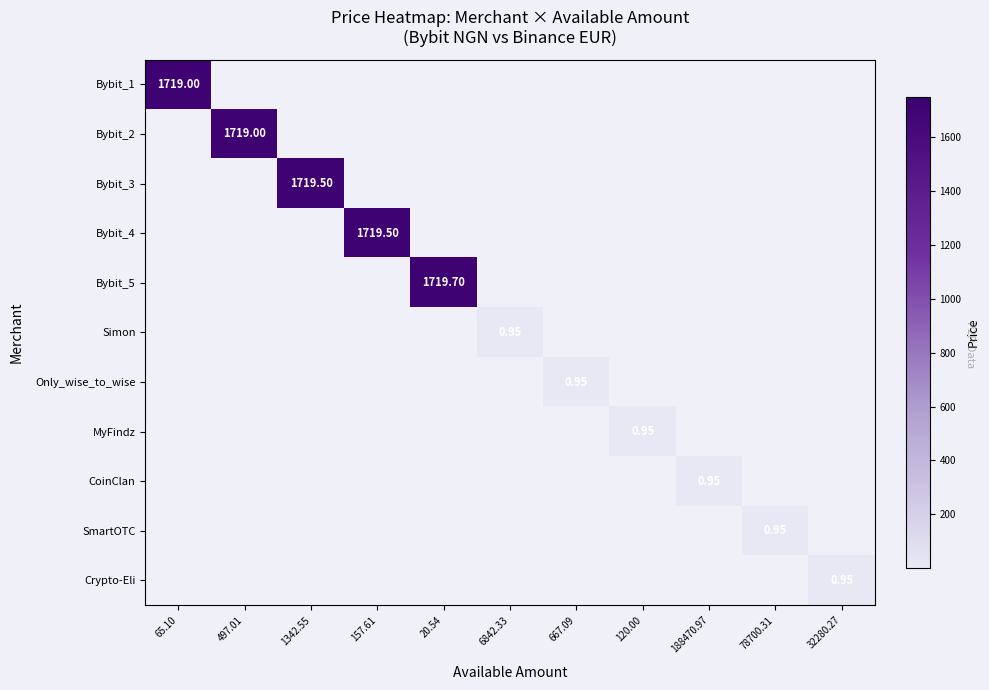

Rank the series by their average value, from highest to lowest.

Bybit_1, Bybit_2, Bybit_3, Bybit_4, Bybit_5, Simon, Only_wise_to_wise, MyFindz, CoinClan, SmartOTC, Crypto-Eli